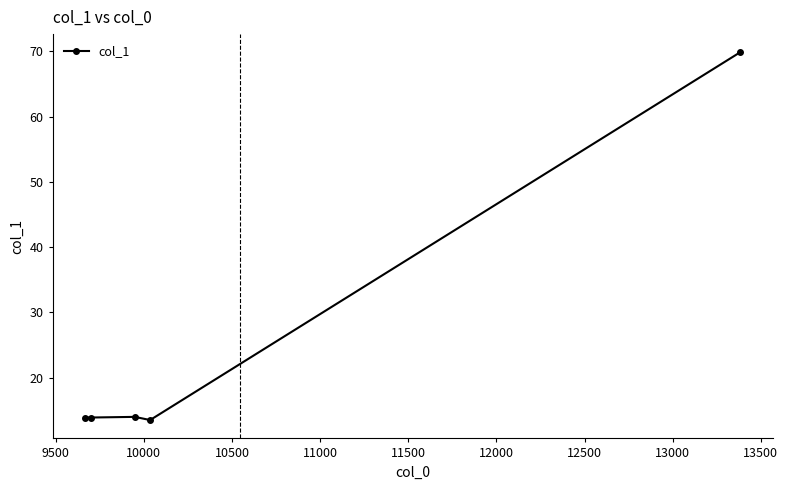

How many data points does each series have?

5